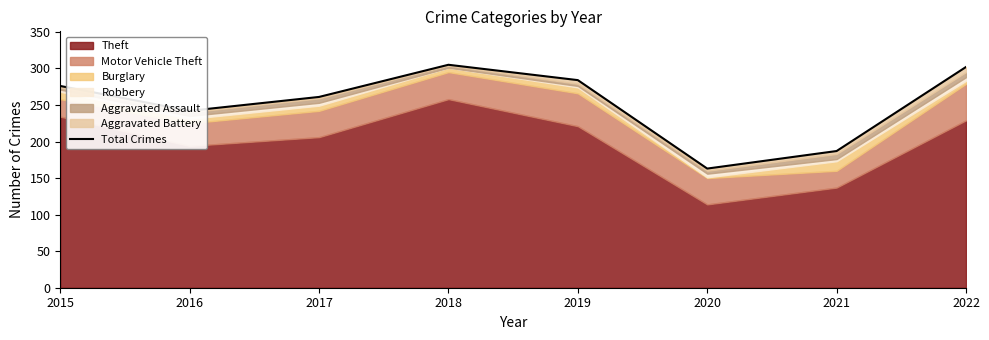

How many points are higher than both their immediate neighbors (excluding endpoints)?

1